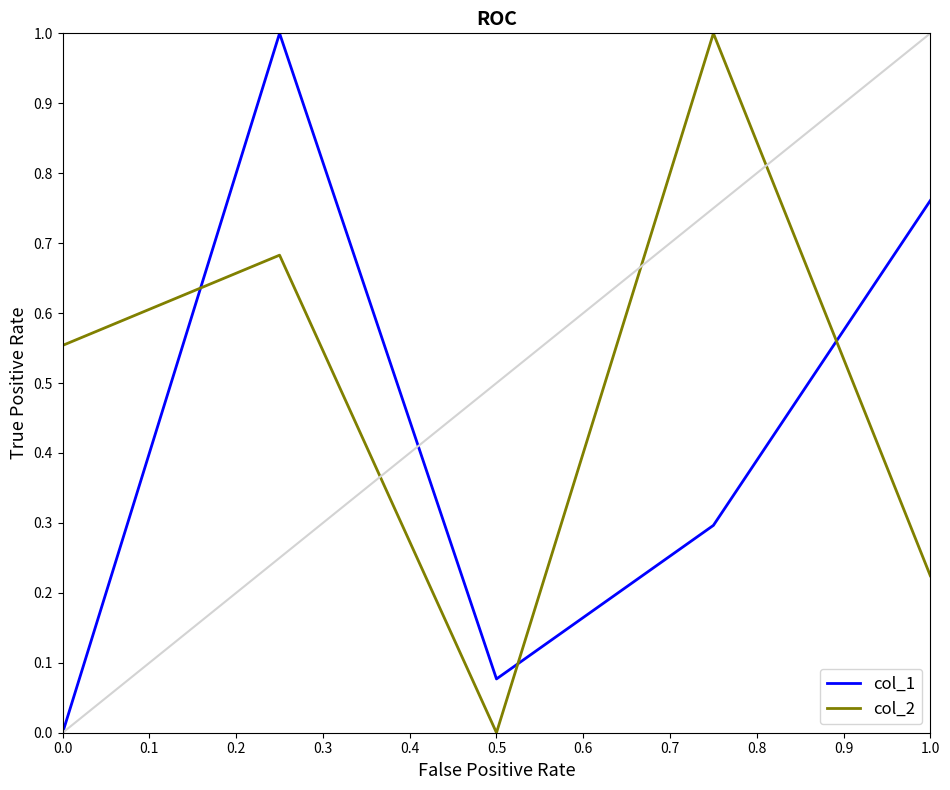

In col_1, how many points are lower than both neighbors (excluding endpoints)?

1